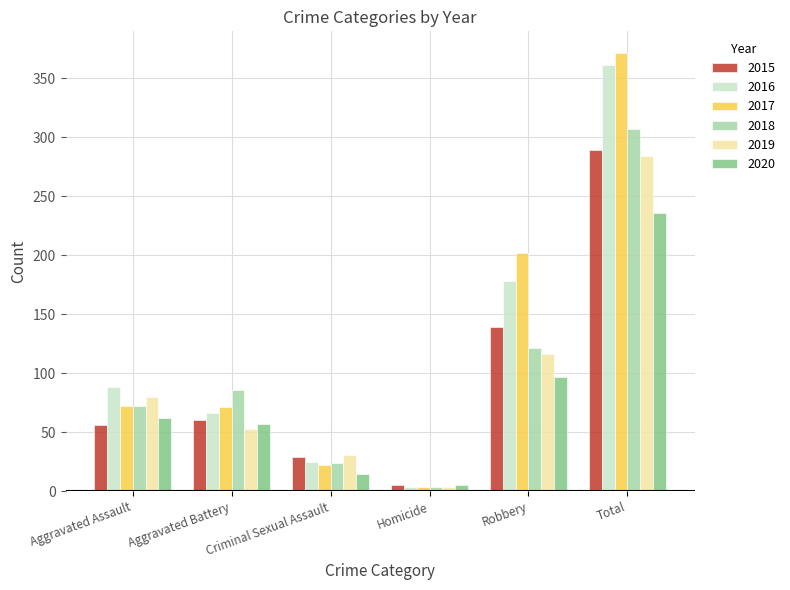

What is the label of the 2nd bar from the right?

Robbery